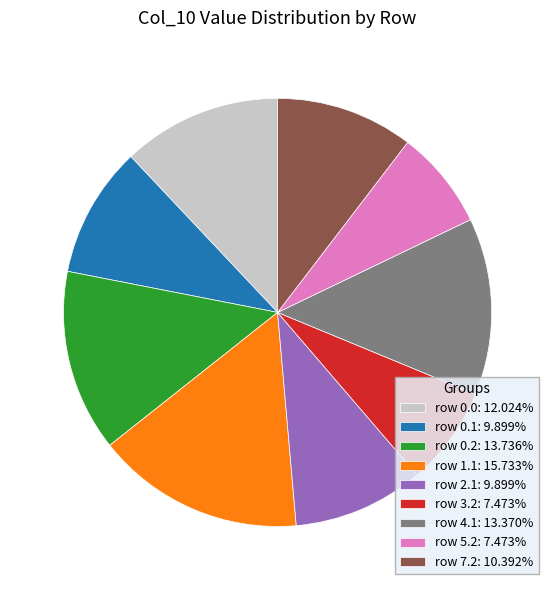

How many segments does this pie chart have?

9